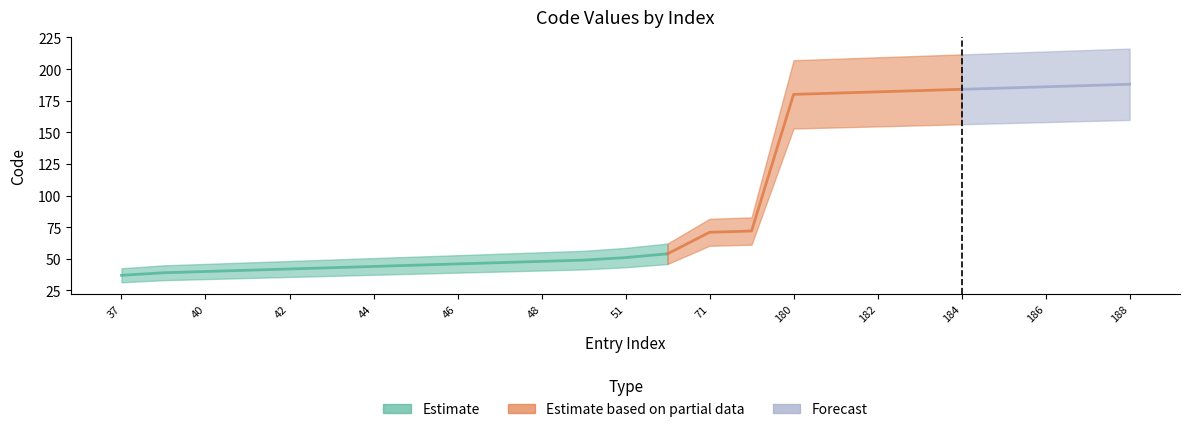

List the labels in order of value, largest first.

188, 187, 186, 185, 184, 183, 182, 181, 180, 72, 71, 54, 51, 49, 48, 47, 46, 45, 44, 43, 42, 41, 40, 39, 37